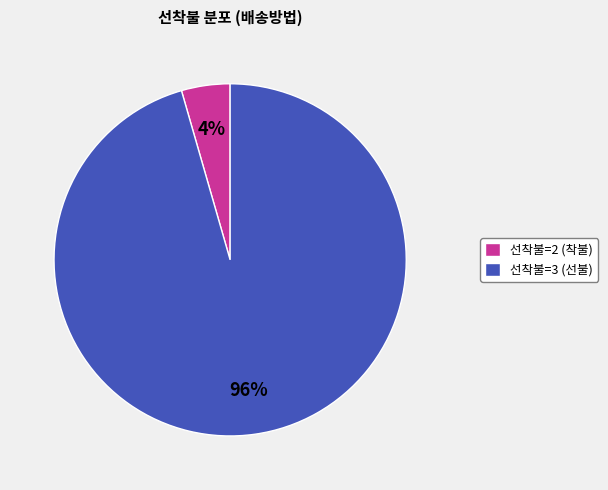

Which has a higher value, 선착불=2 (착불) or 선착불=3 (선불)?

선착불=3 (선불)